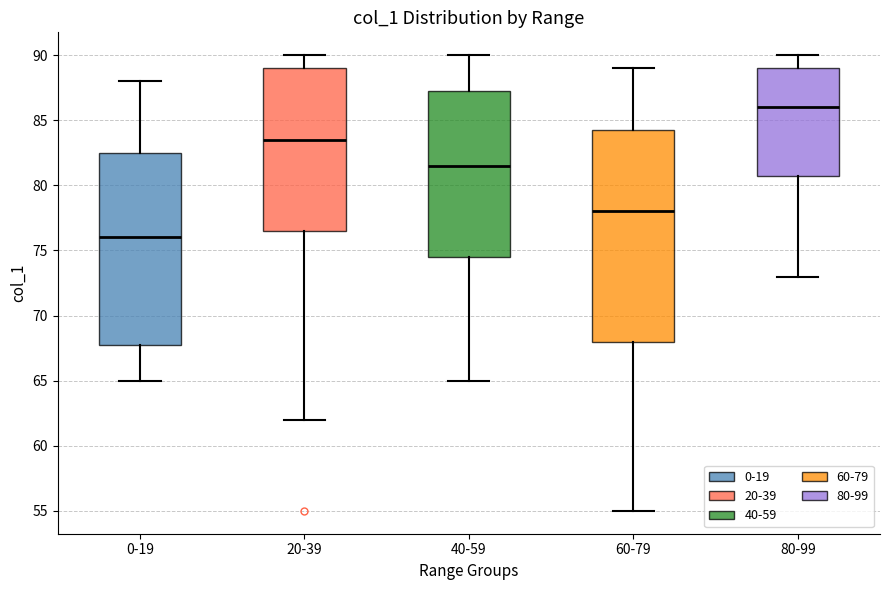

Where is the lower edge of the box for 20-39 on the y-axis? The values are not printed on the chart, so give them approximately, as read against the axis.

76.5